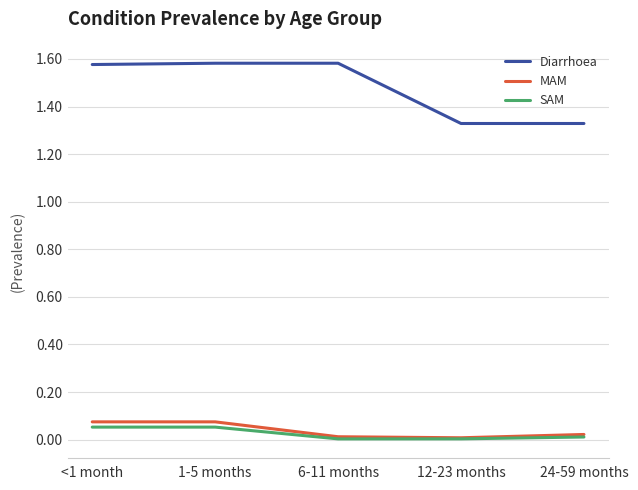

True or false: SAM and Diarrhoea cross at least once.

False